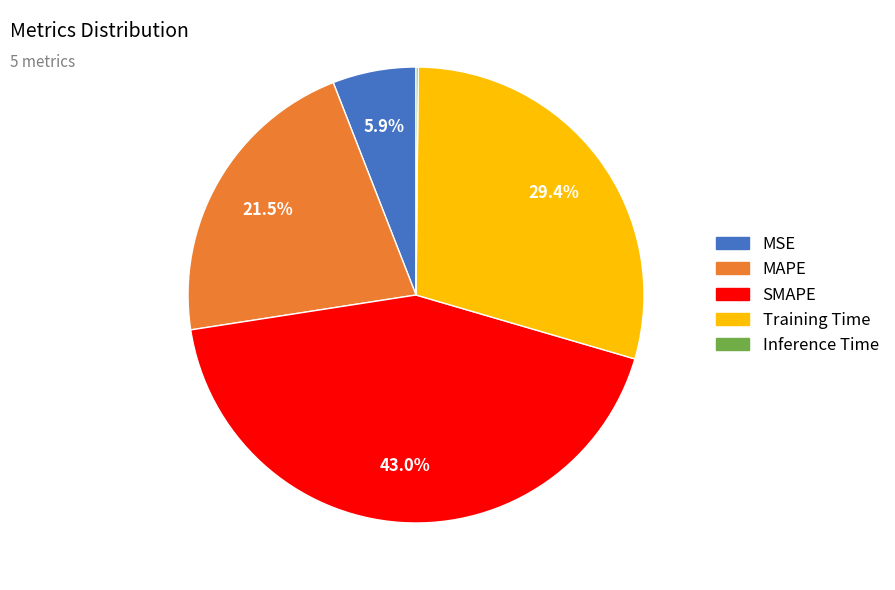

Is MAPE the majority of the pie?

No